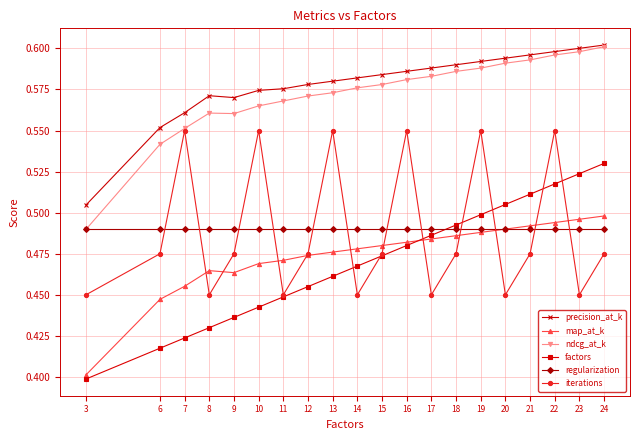

In iterations, how many points are lower than both neighbors (excluding endpoints)?

6